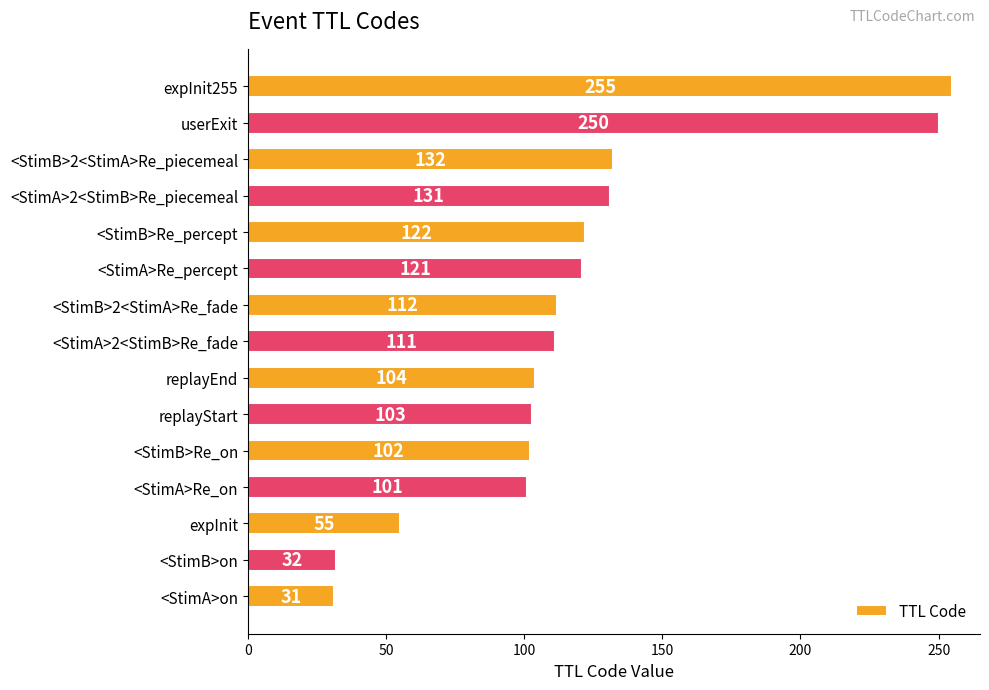

What is the difference between the maximum and minimum values?

224